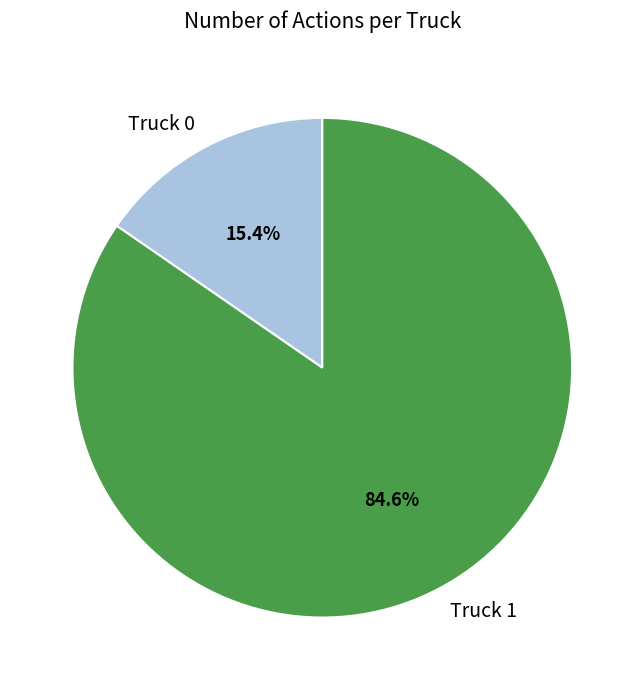

To the nearest percent, what percentage of the pie is Truck 1?

85%